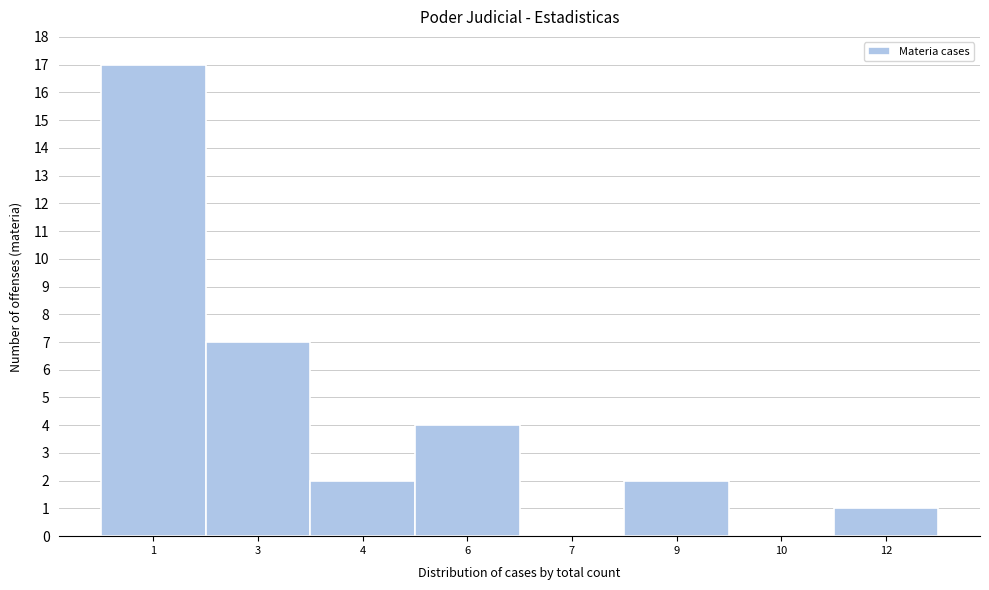

Reading left to right, list all the values displayed in this chart.

1=17	3=7	4=2	6=4	7=0	9=2	10=0	12=1